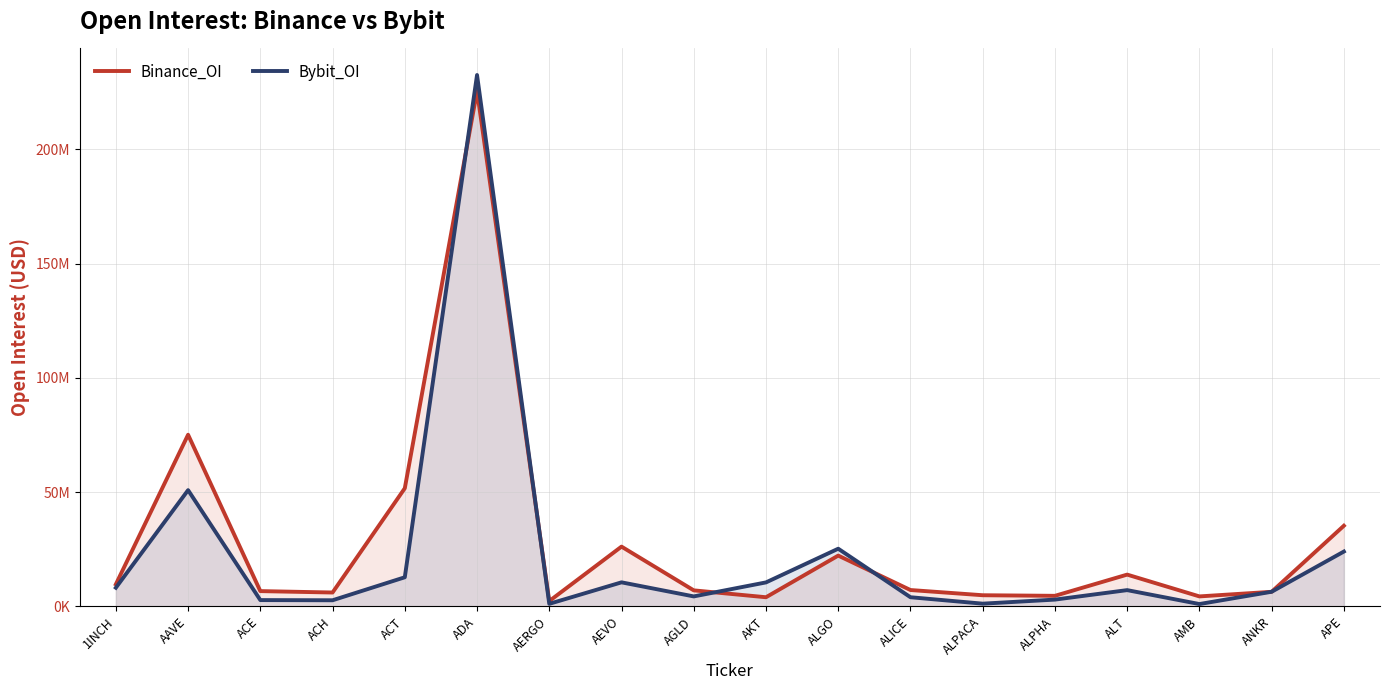

What is the value of the Bybit_OI point at the 10th from the left?

10480500